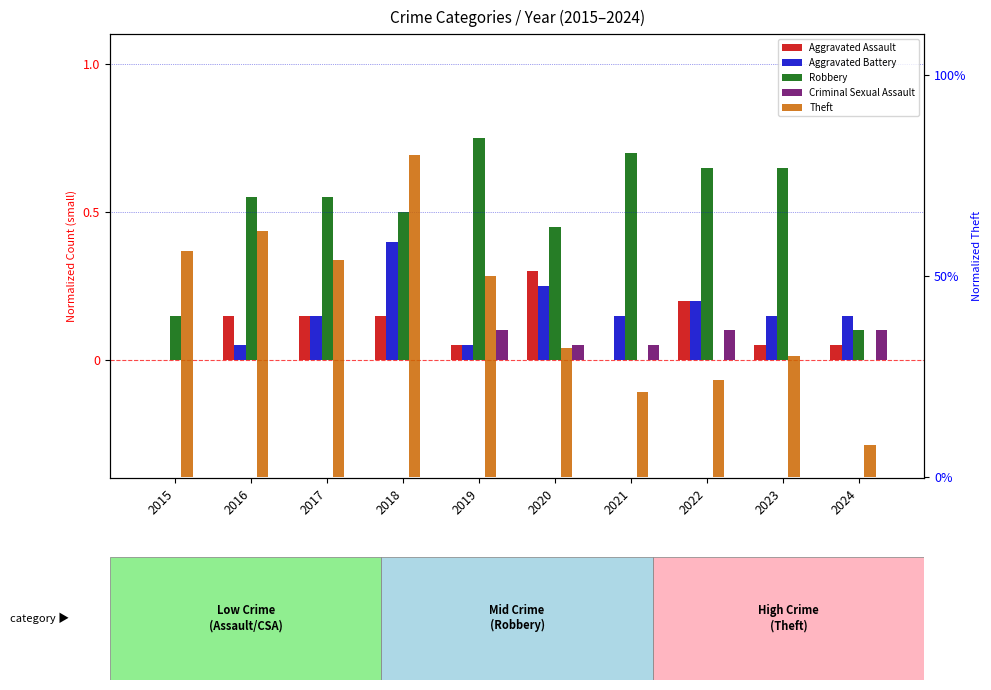

How many bars are there in total?

50